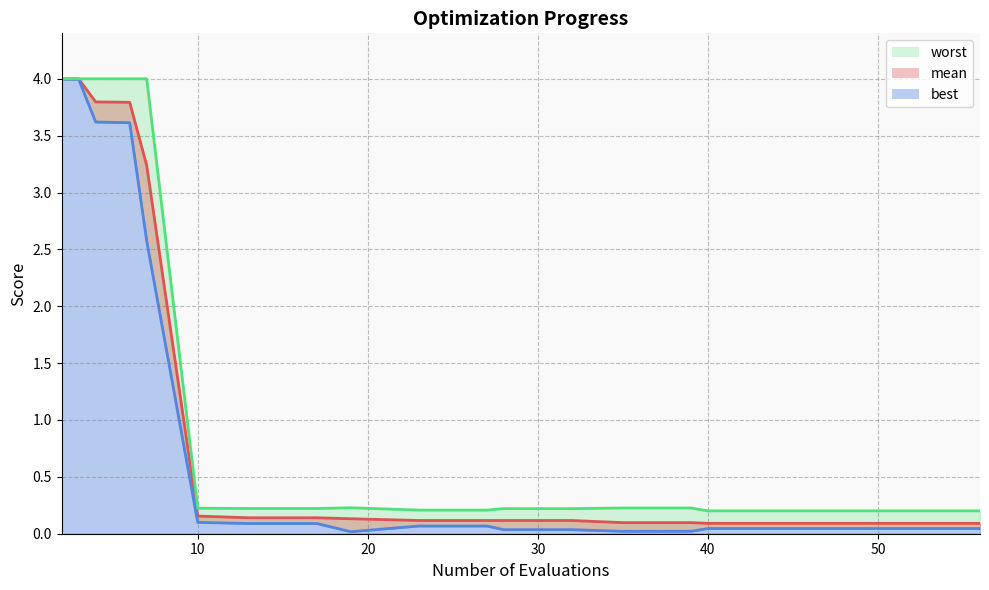

The value of worst_line at 40 is 2.5. True or false?

False